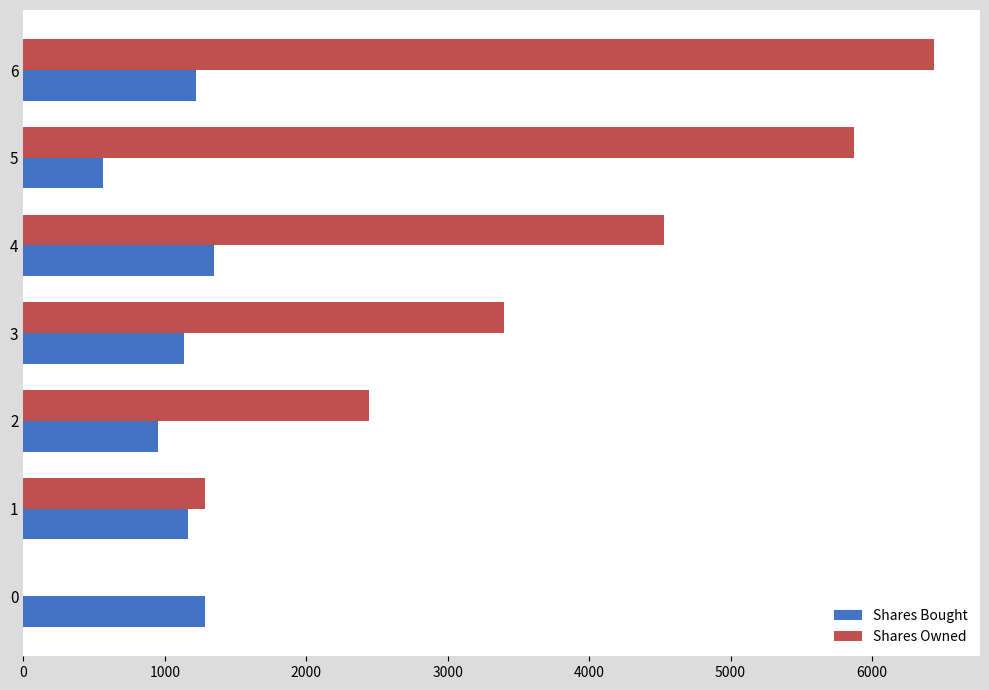

What is the sum of all Shares Owned values?

23968.5